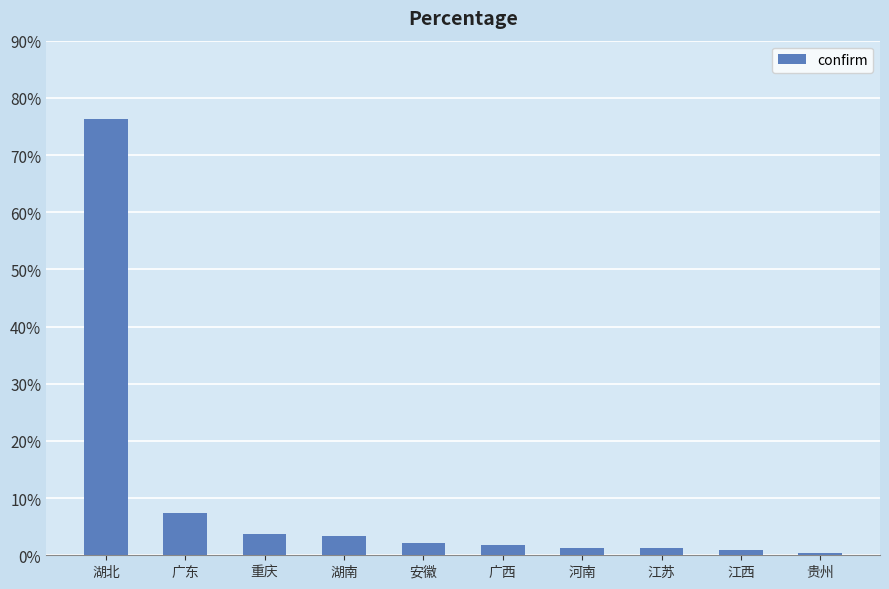

What is the maximum value shown in the chart?

0.8